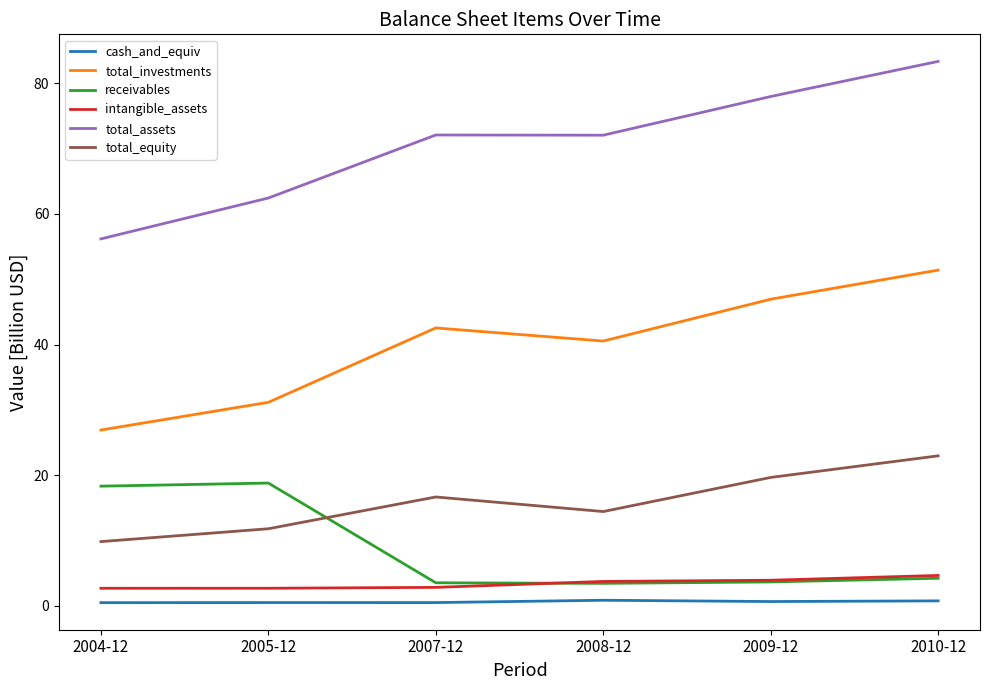

Which series has the widest spread of values?

total_assets